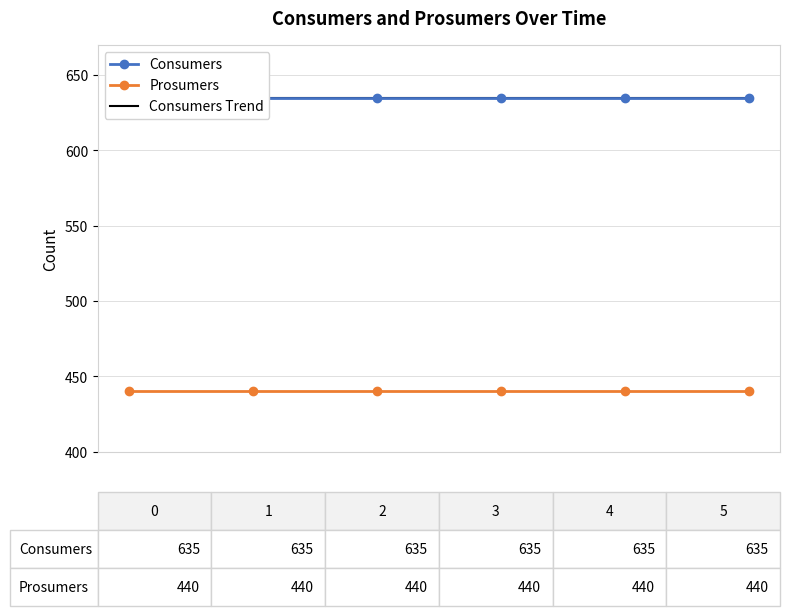

True or false: Consumers has more than 0 interior local peaks.

False